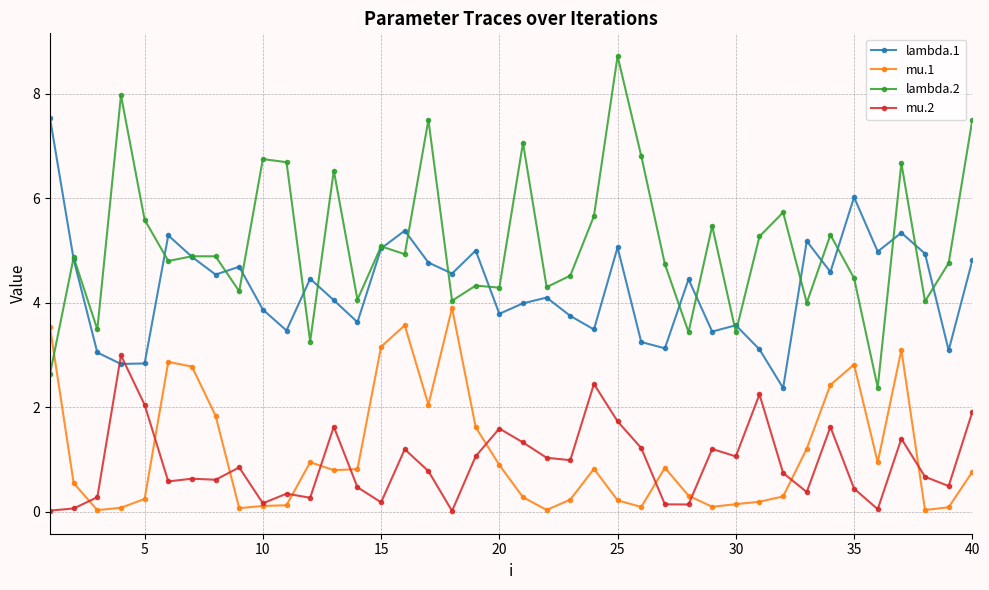

Which series has the widest spread of values?

lambda.2